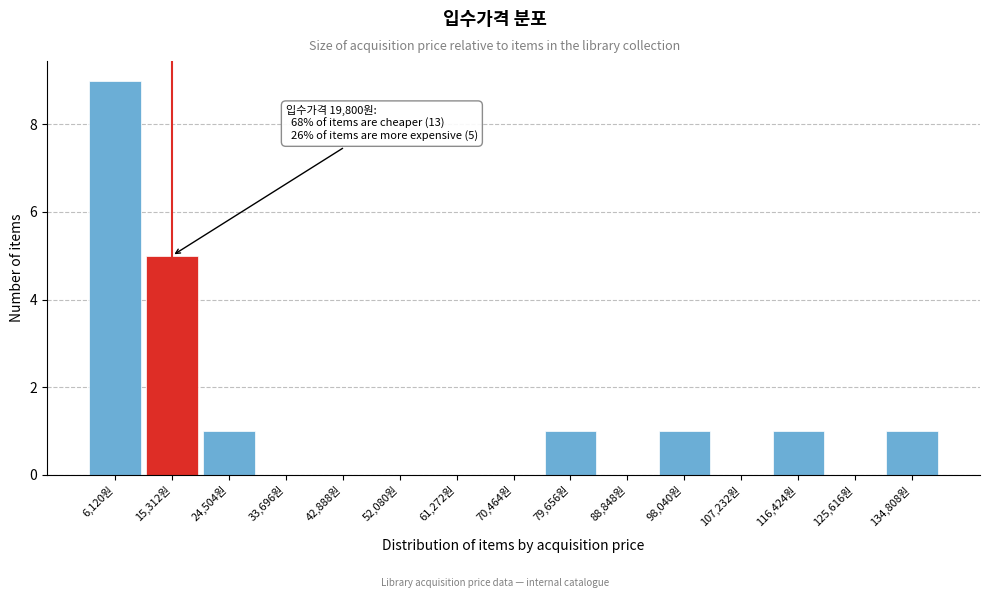

Reading left to right, what are all the values shown in this chart?

6,120원=9	15,312원=5	24,504원=1	33,696원=0	42,888원=0	52,080원=0	61,272원=0	70,464원=0	79,656원=1	88,848원=0	98,040원=1	107,232원=0	116,424원=1	125,616원=0	134,808원=1